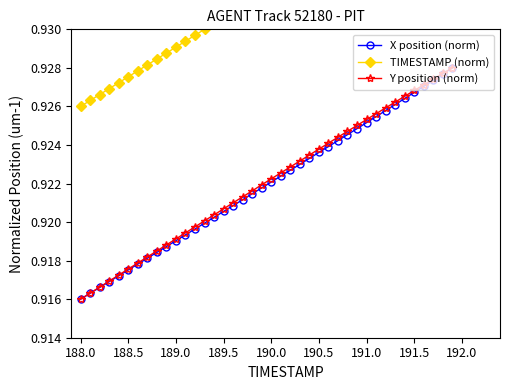

What is the minimum value shown in the chart?

0.9